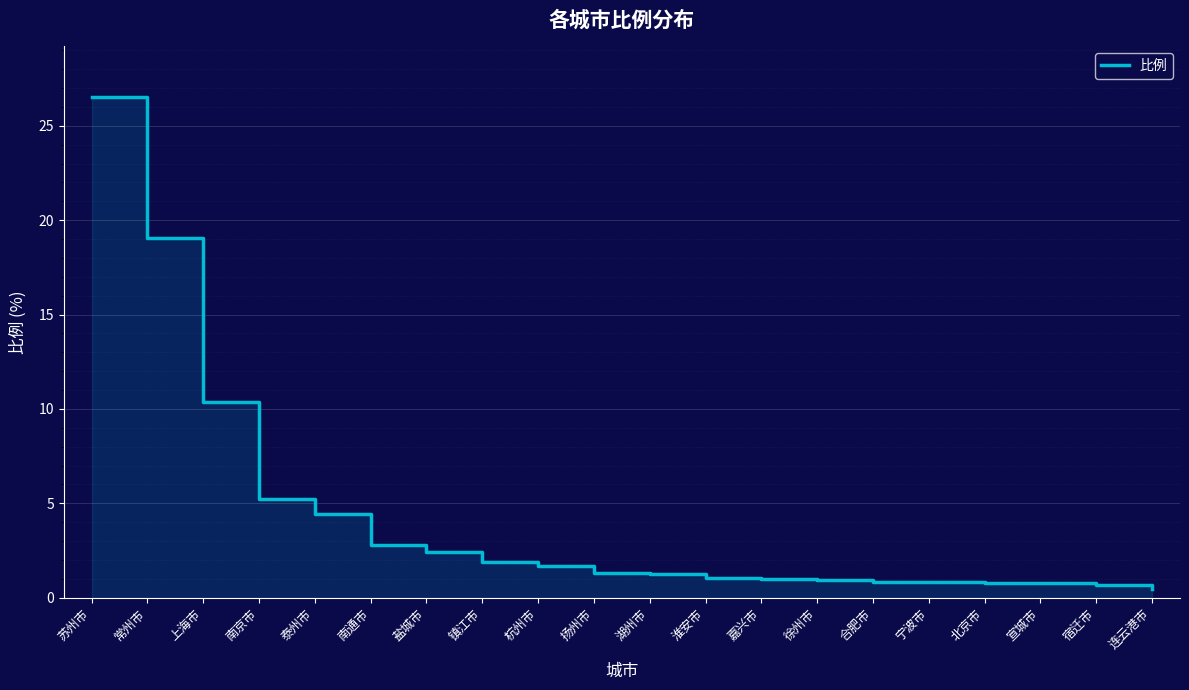

What is the label of the 14th point from the left?

徐州市